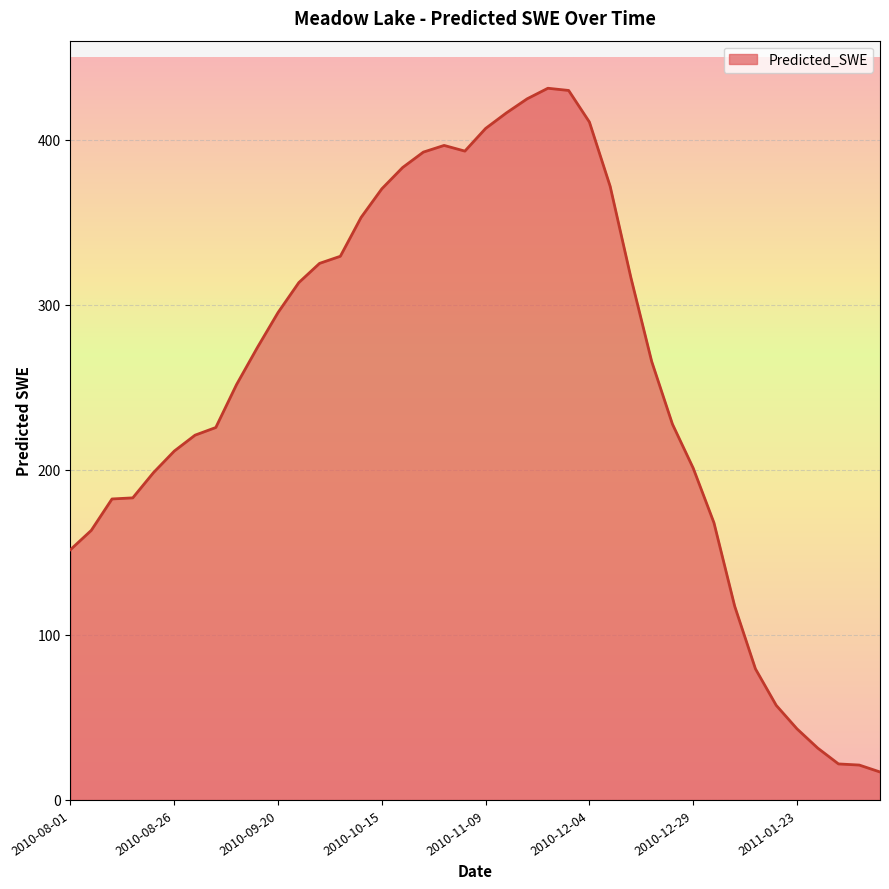

What is the greatest value displayed?

431.2